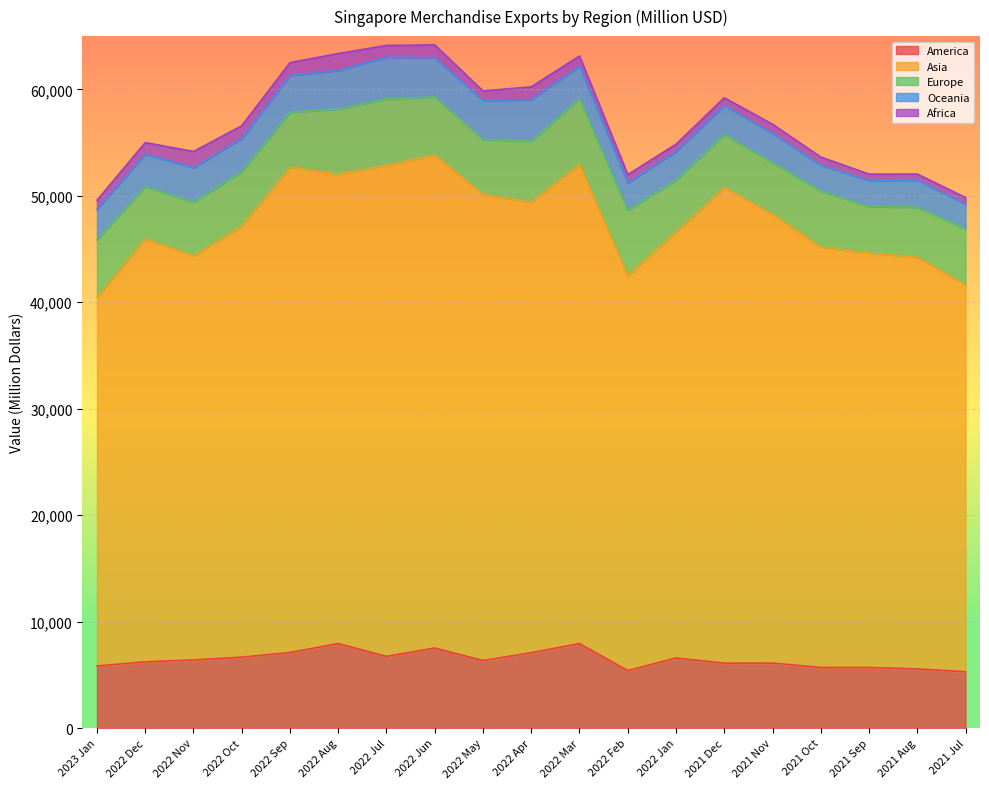

True or false: Europe and Africa intersect in this chart.

False